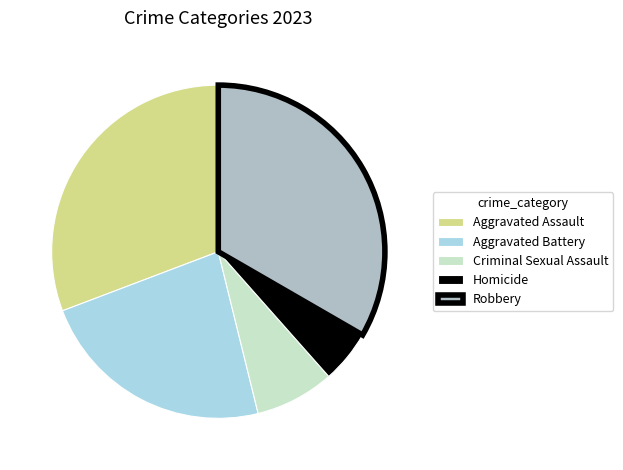

True or false: Aggravated Battery accounts for 36% of the total.

False